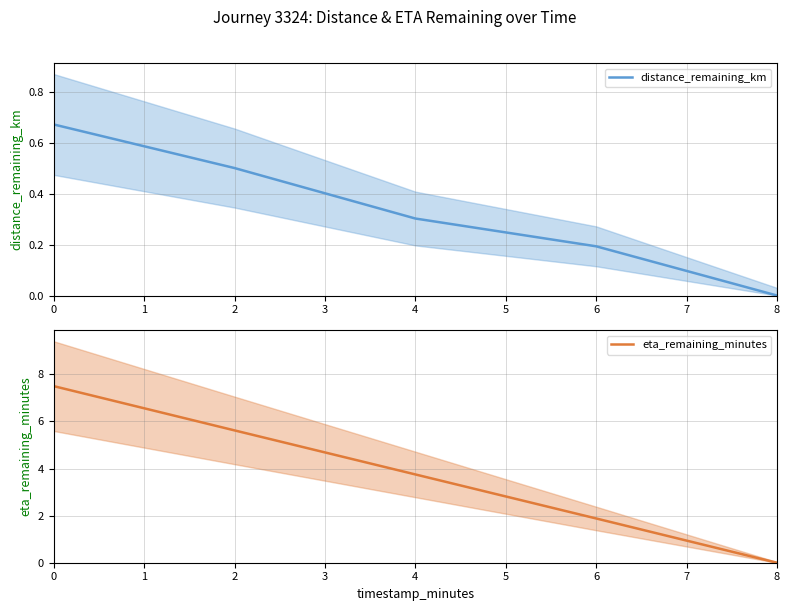

How many positive values does the distance_remaining_km series have?

4